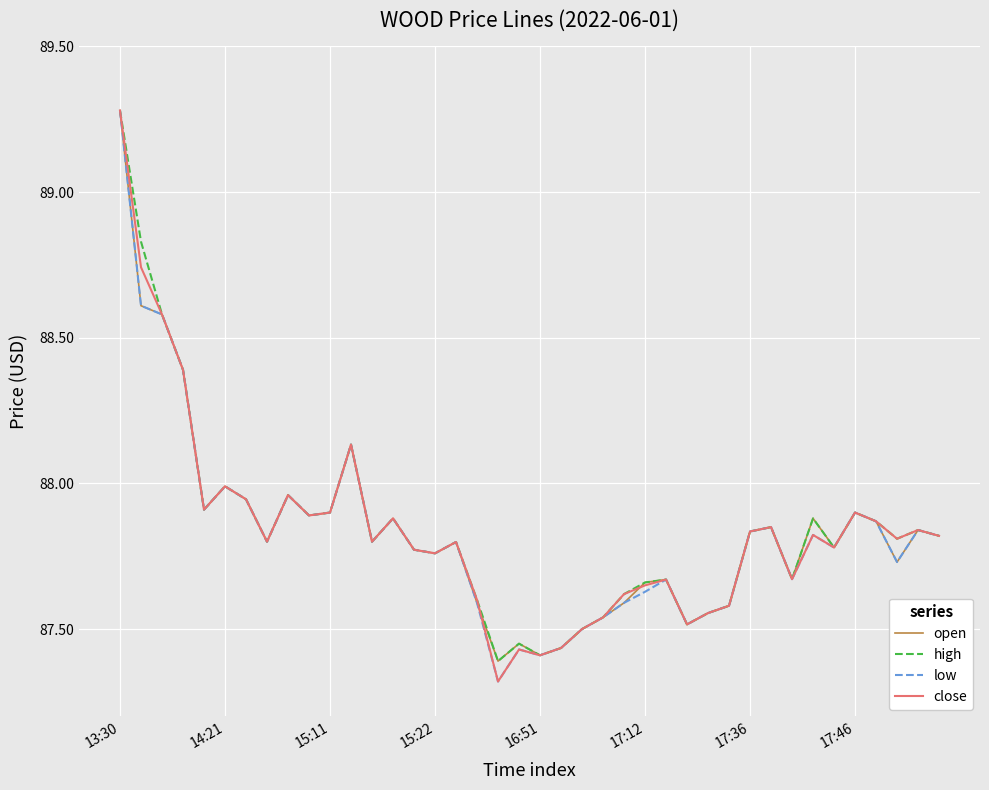

What is the maximum value shown in the chart?

89.3